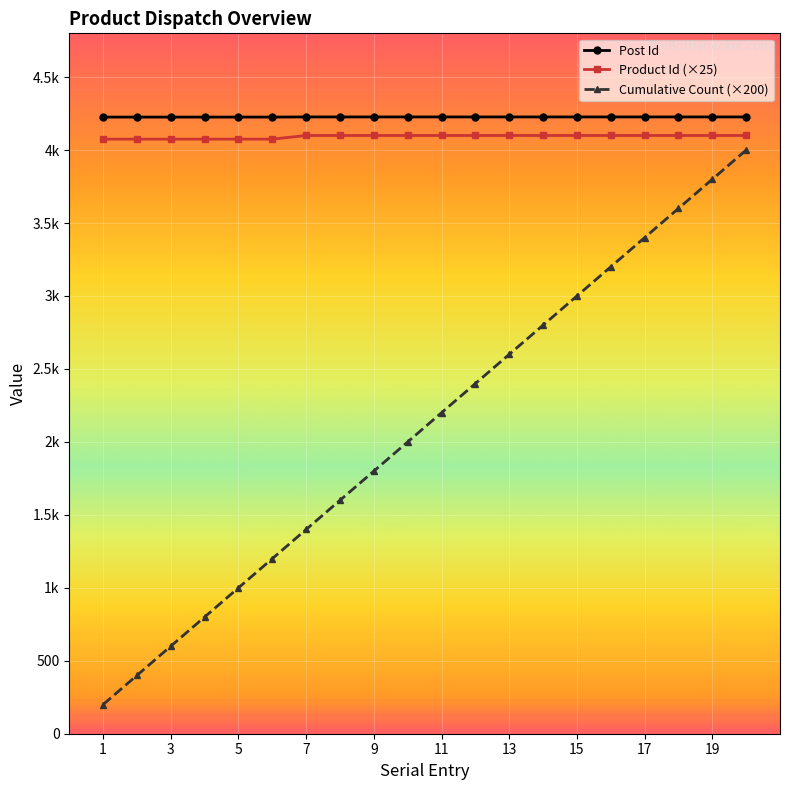

At which category is the sum across all series the highest?

20